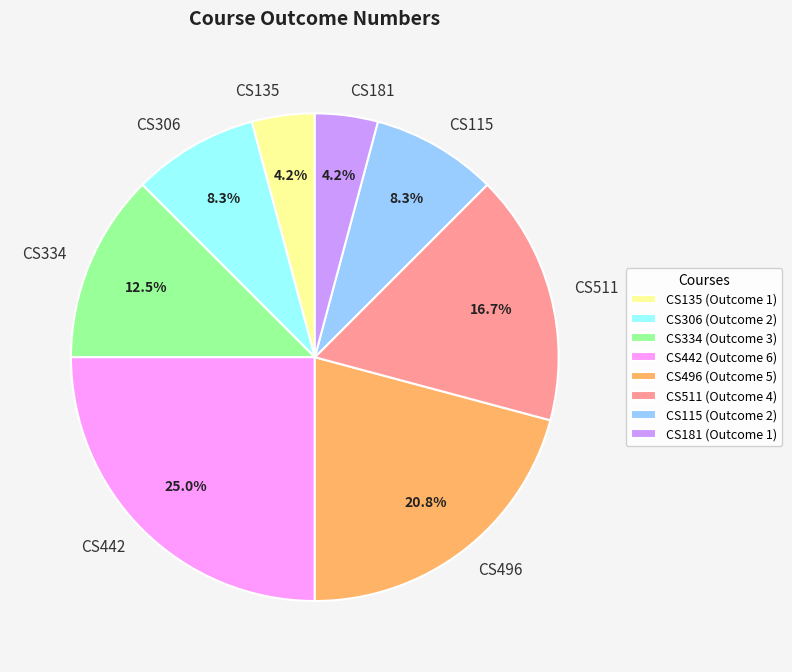

The CS306 slice represents 1% of the pie. True or false?

False